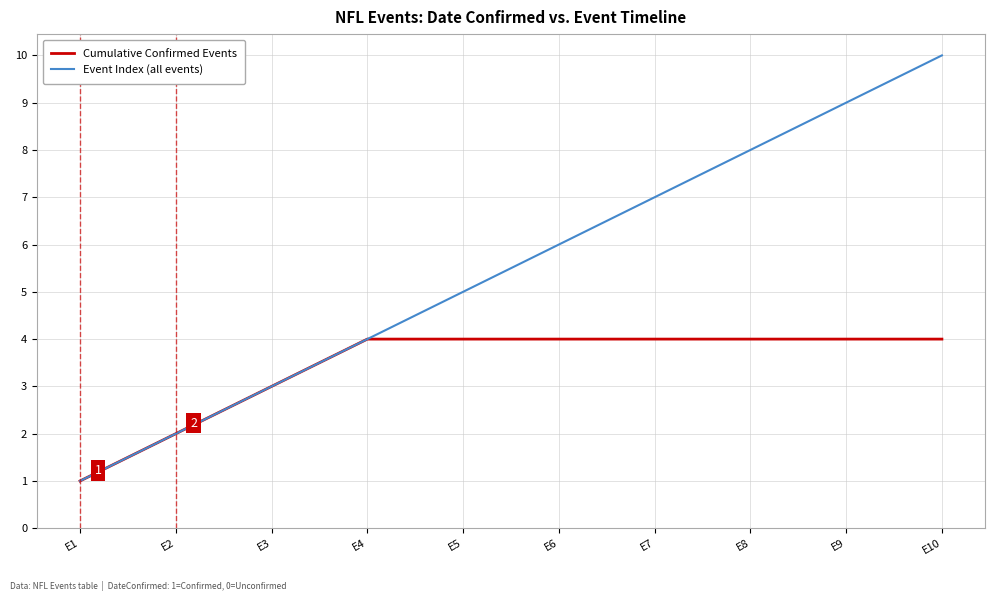

At E6, list the series in order from largest to smallest.

Event Index (all events), Cumulative Confirmed Events